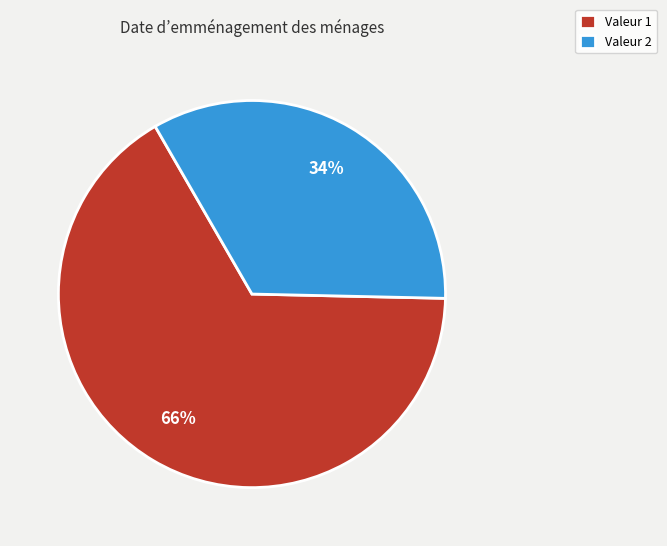

Is there a majority slice in this chart?

Yes